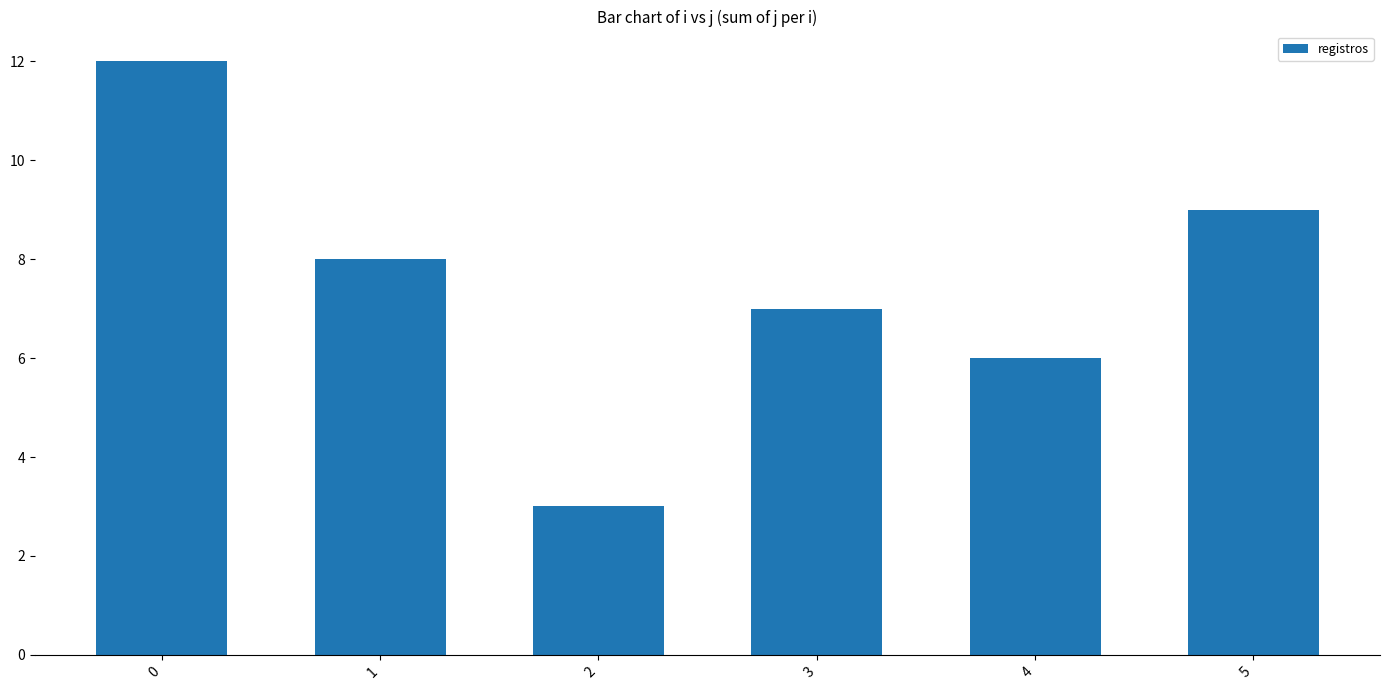

What is the difference between the maximum and minimum values?

9